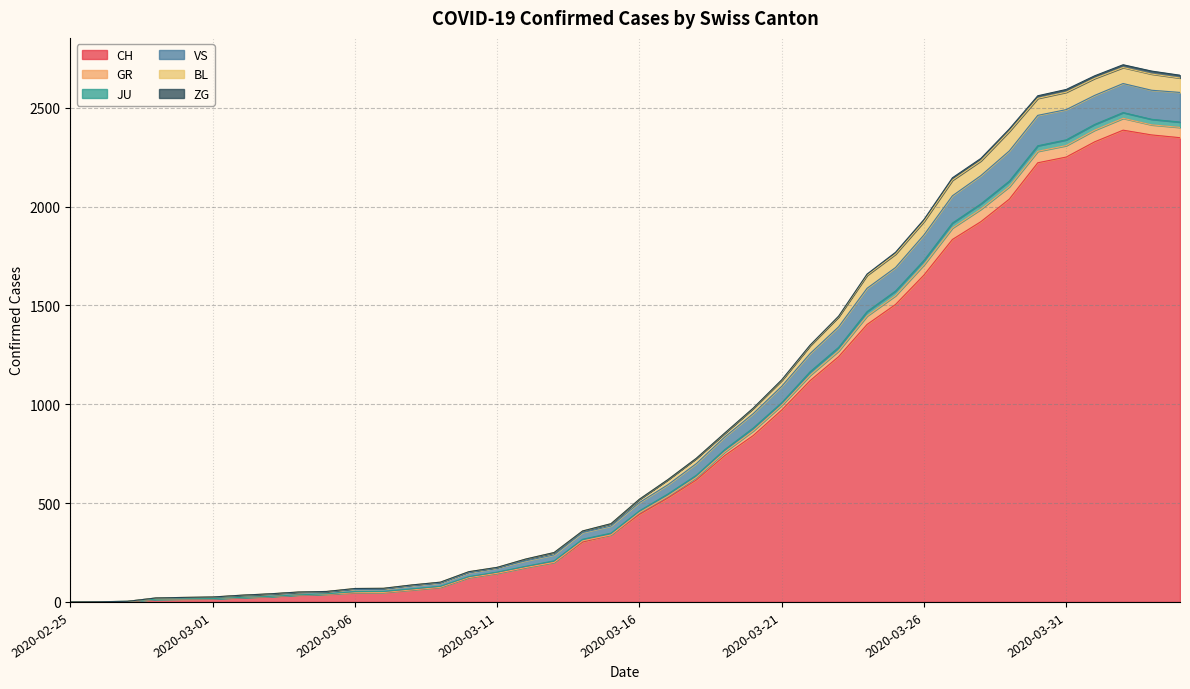

What is the maximum value for CH?

2387